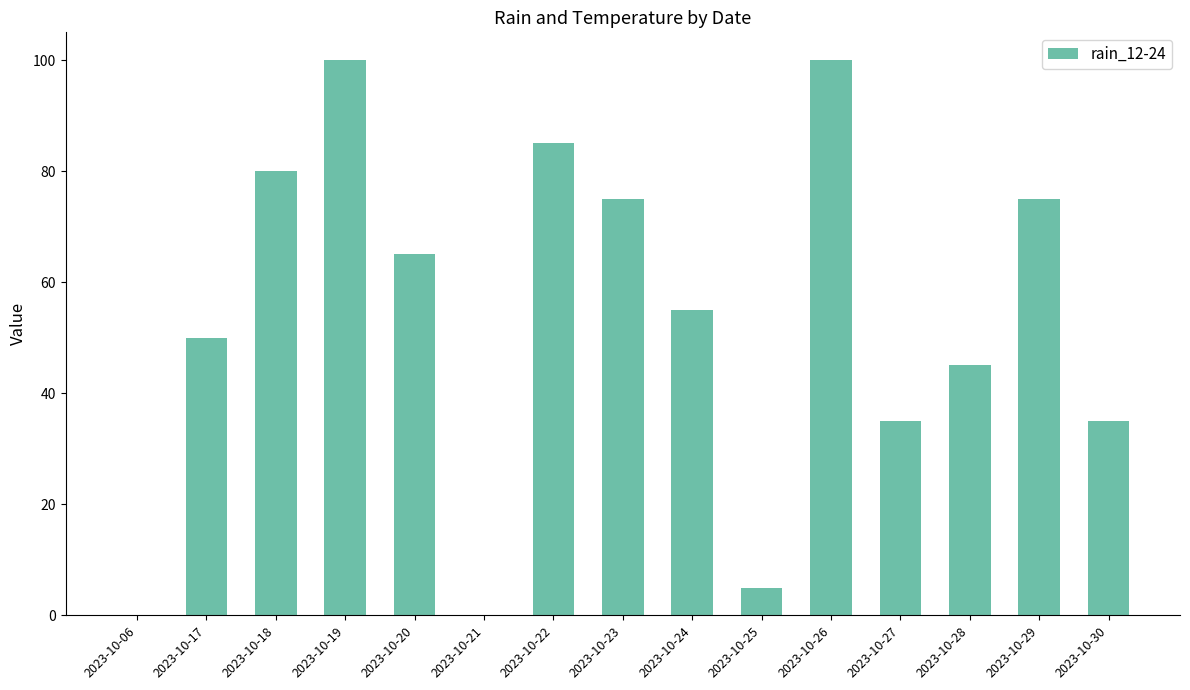

How many distinct data groups are displayed?

1